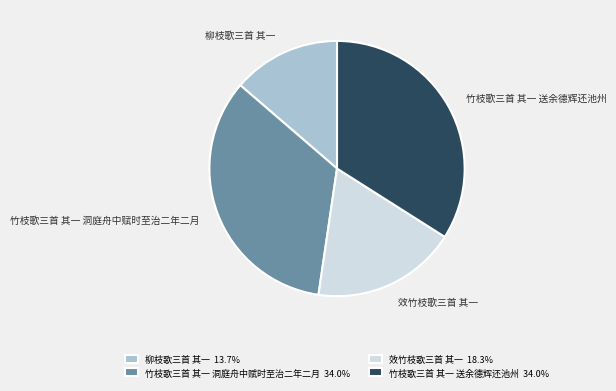

Does 竹枝歌三首 其一 送余德辉还池州 represent more than half of the total?

No